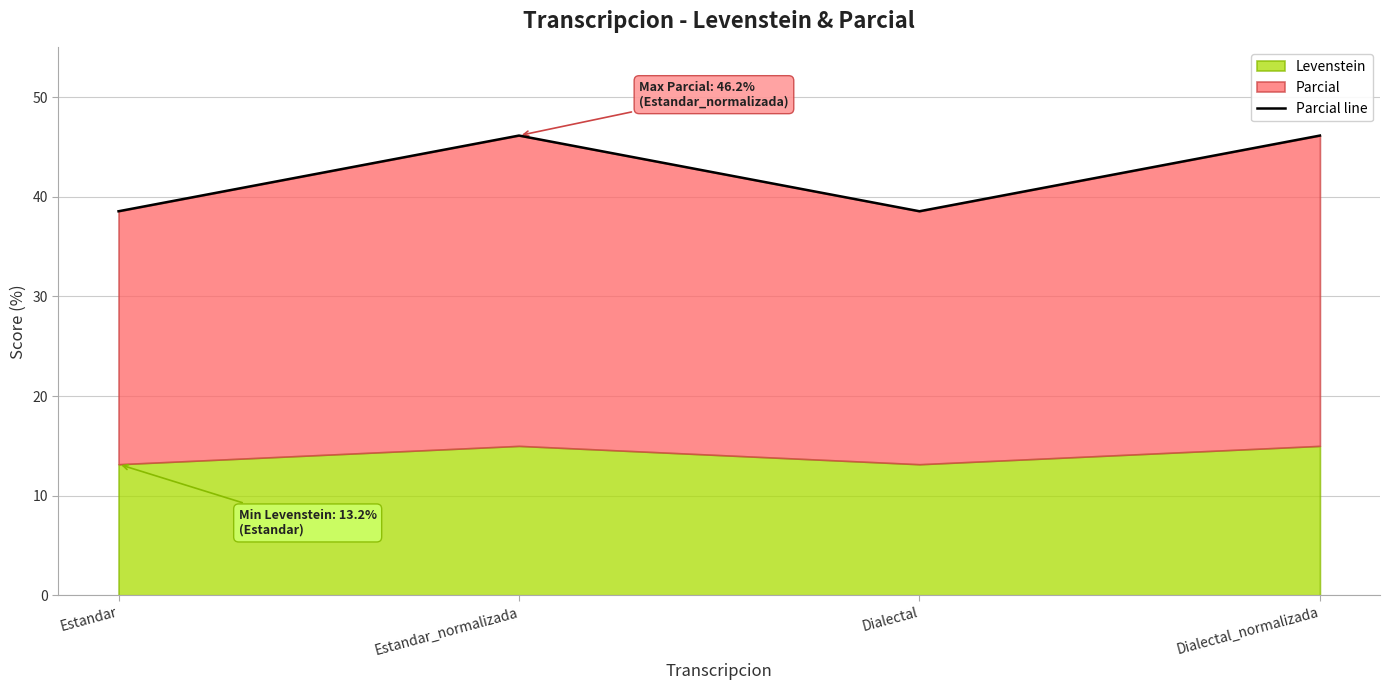

List the labels in order of value, smallest first.

Estandar, Dialectal, Estandar_normalizada, Dialectal_normalizada